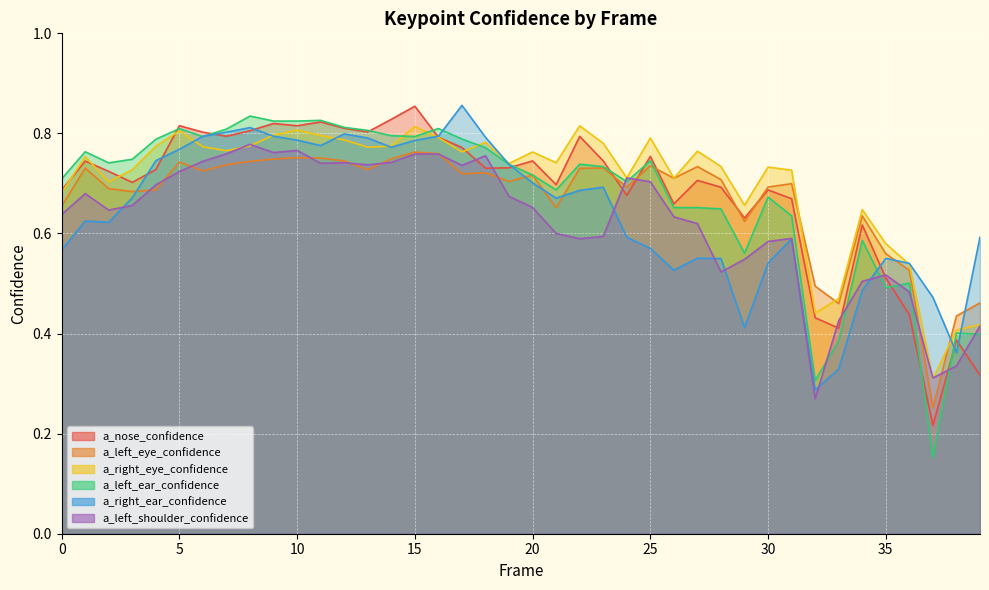

Which series has the largest total across all categories?

a_right_eye_confidence